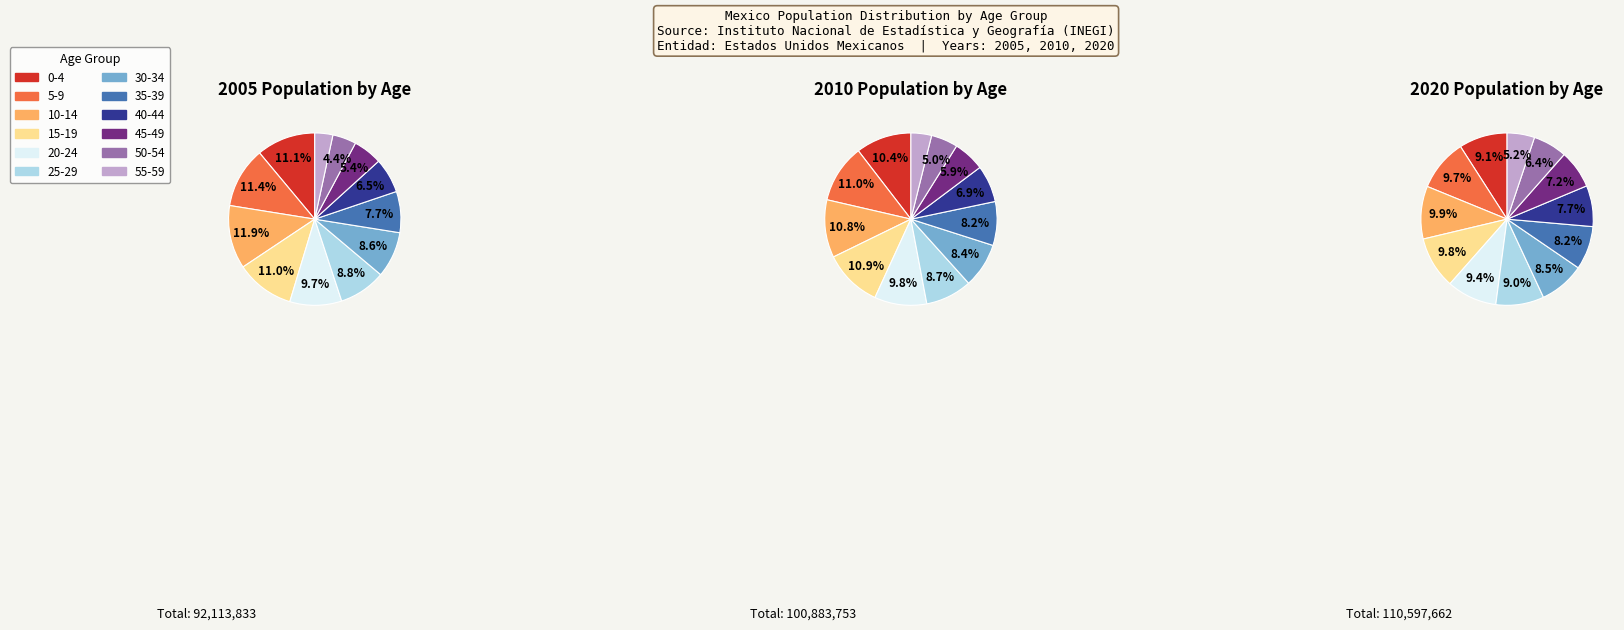

What is the change in value from 35-39 to 50-54?

-3021876